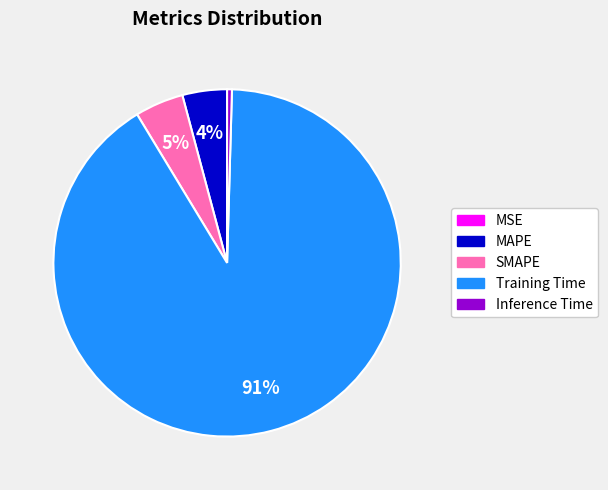

Which category accounts for the majority?

Training Time